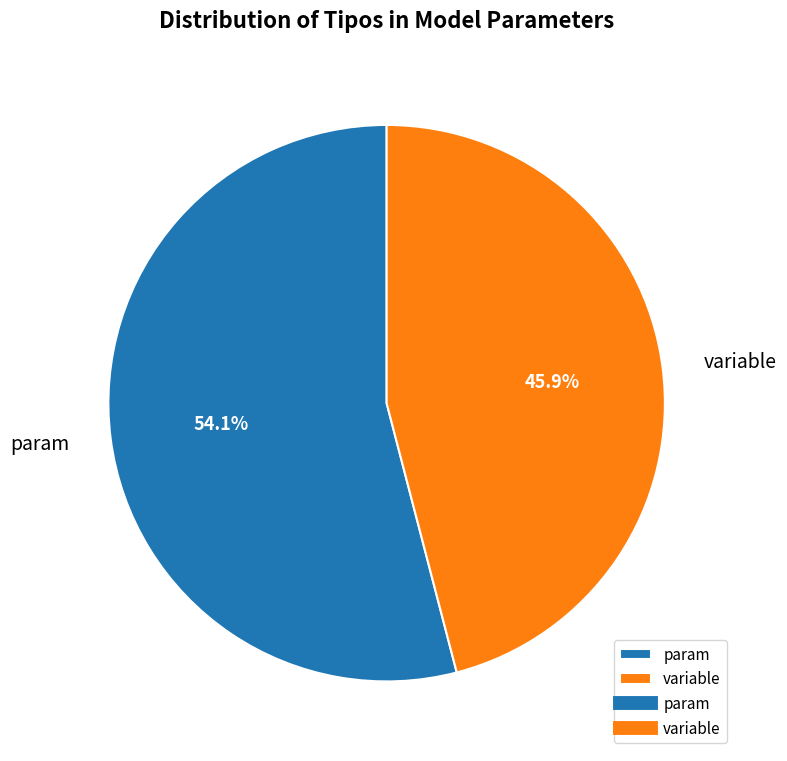

Rank the categories by value from lowest to highest.

variable, param